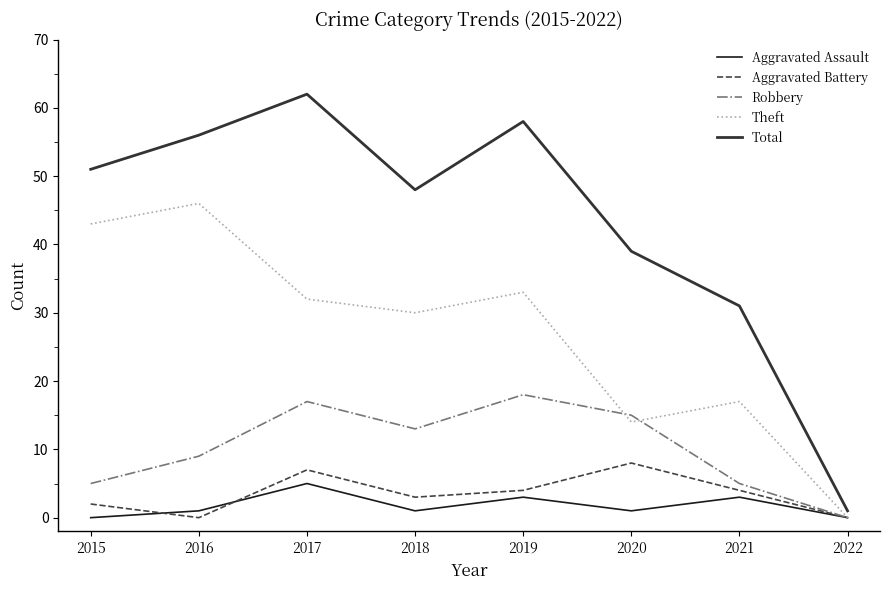

The value of Aggravated Assault at 2015 is 0. True or false?

True